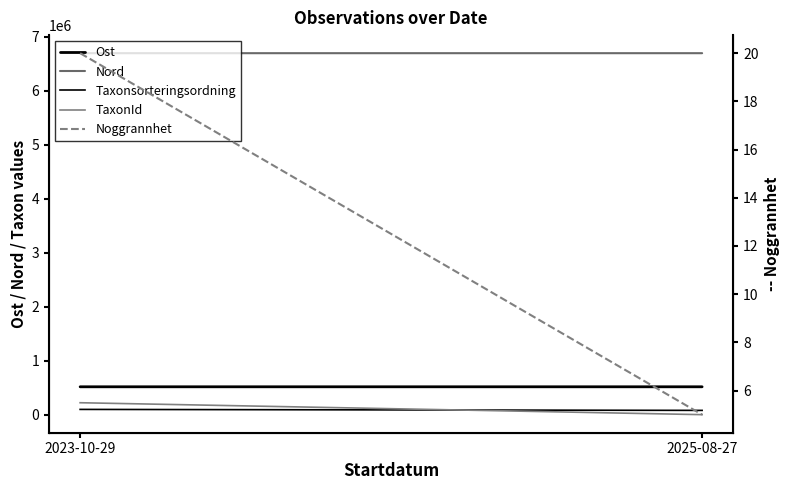

What is the greatest value displayed?

6691759